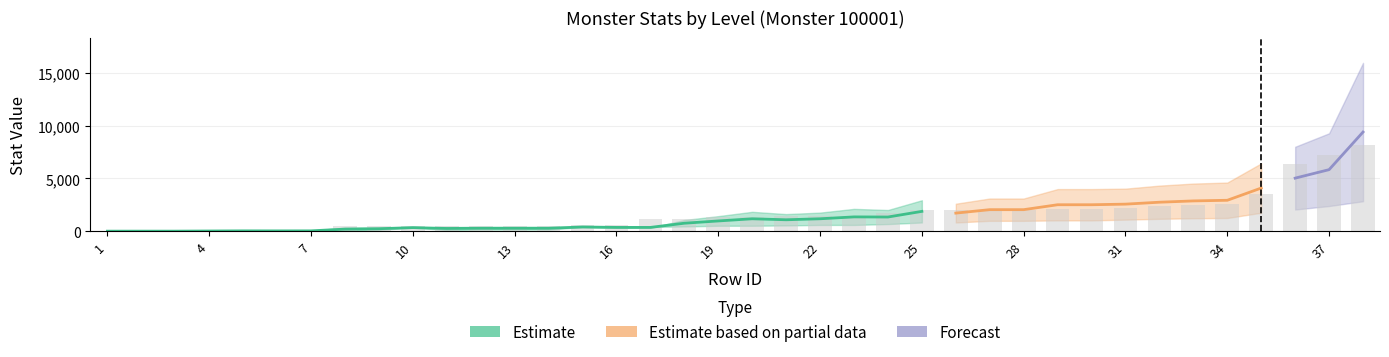

Reading right to left, list all the values displayed in this chart.

8184	7210	6368	3518	2556	2504	2400	2244	2100	2100	2020	2020	2020	2020	1684	1482	1482	1440	1342	1342	1206	1116	616	616	542	492	492	492	492	492	484	120	120	120	80	40	40	40